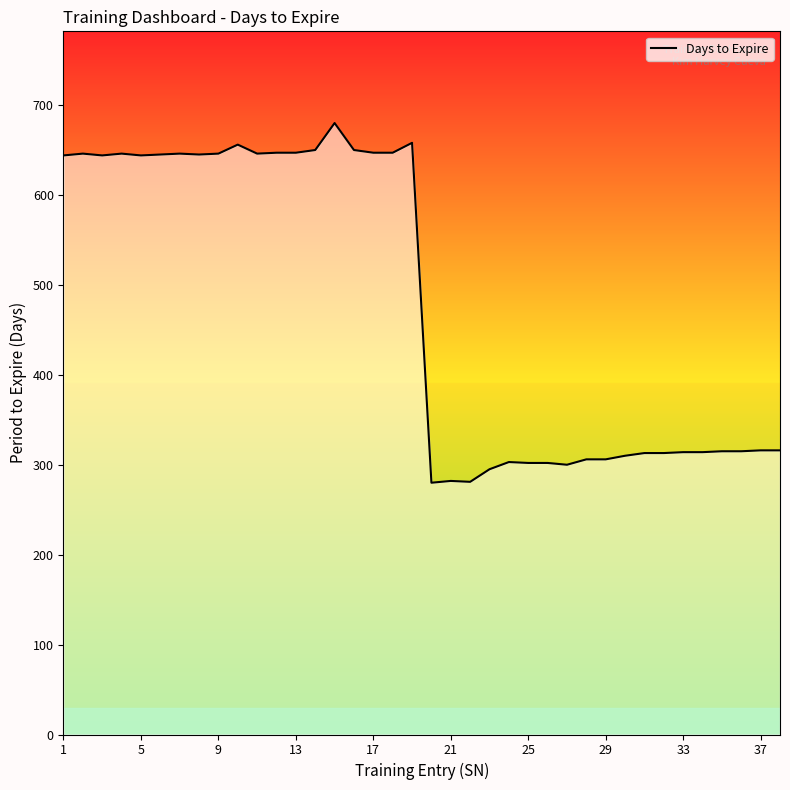

What is the maximum value shown in the chart?

680